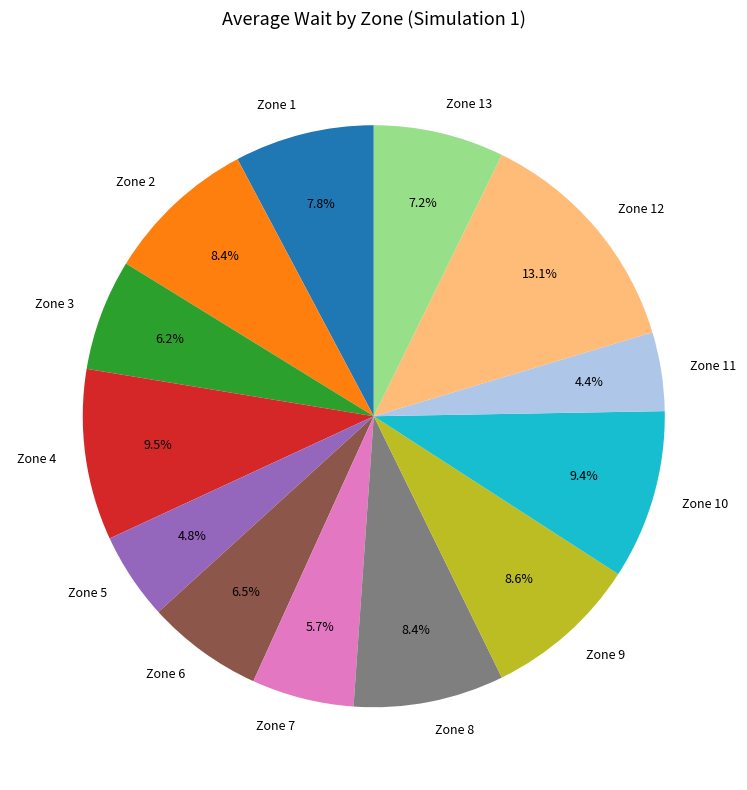

The Zone 10 slice represents 9% of the pie. True or false?

True